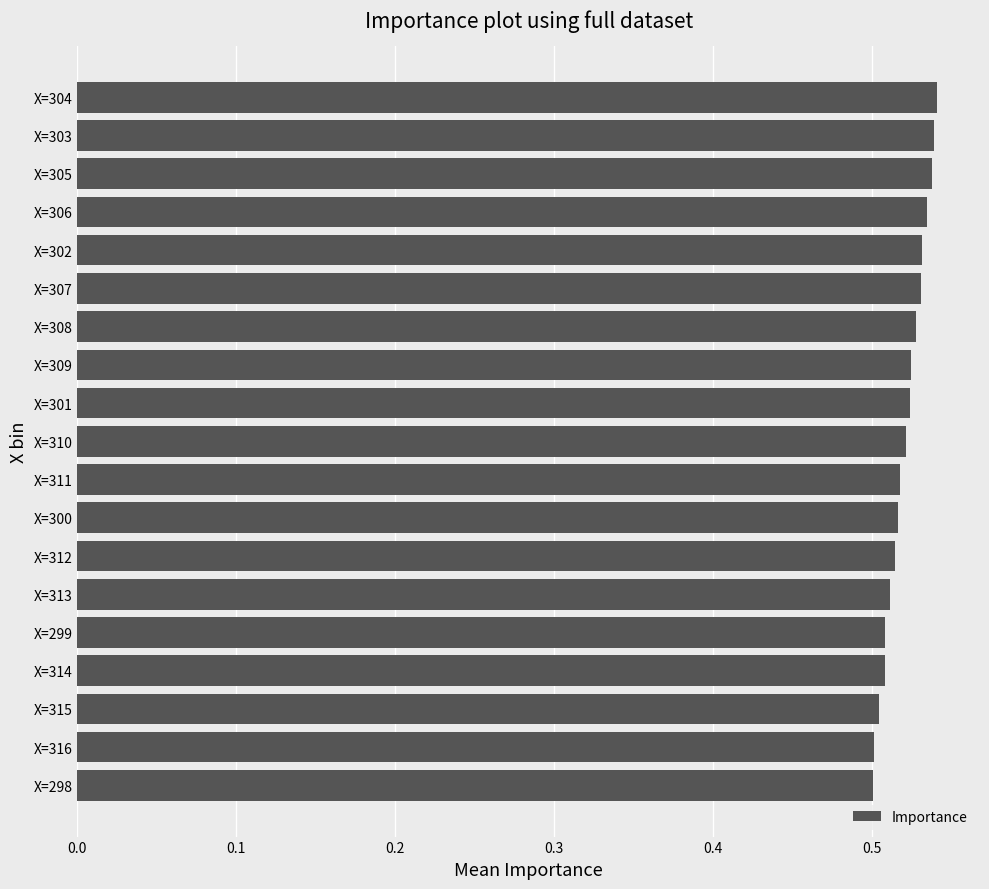

How many bars are there in total?

19